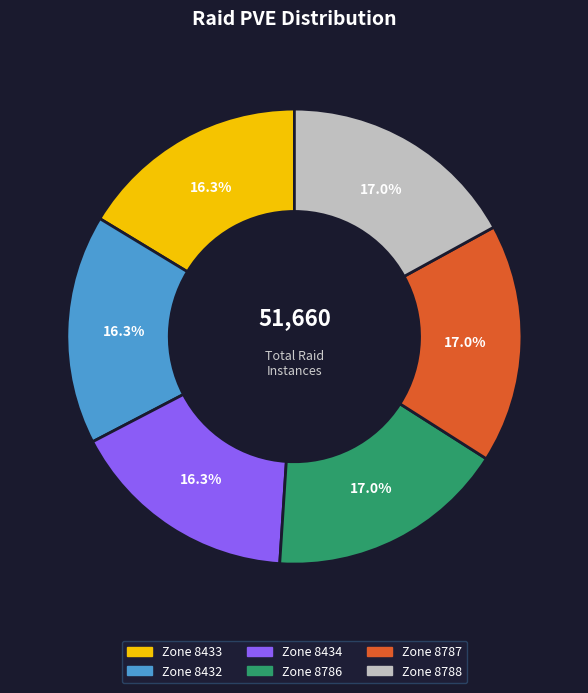

Is there any slice that represents more than half of the pie?

No